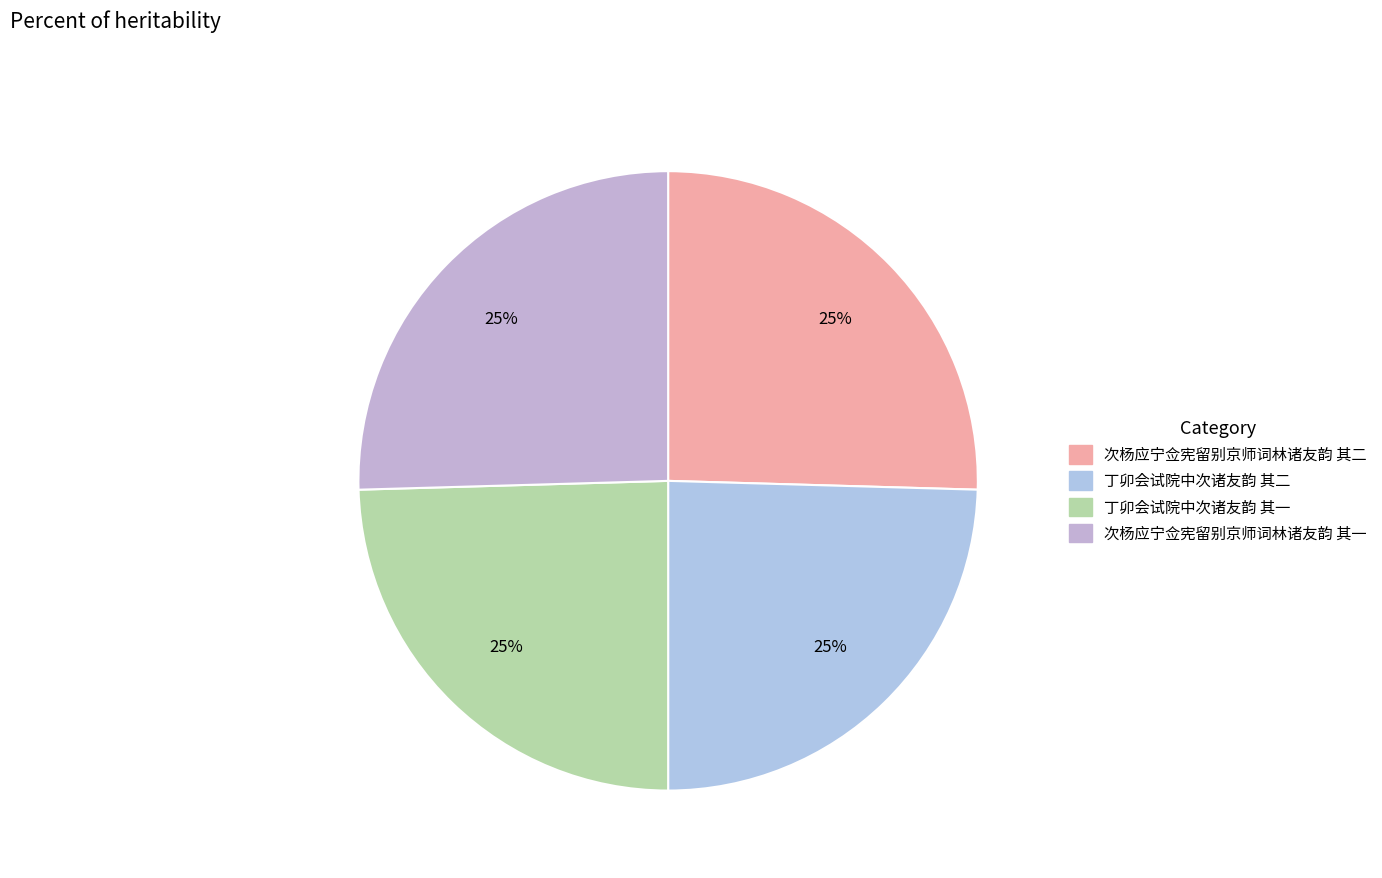

Is it true that 次杨应宁佥宪留别京师词林诸友韵 其二 is 13% of the pie?

False